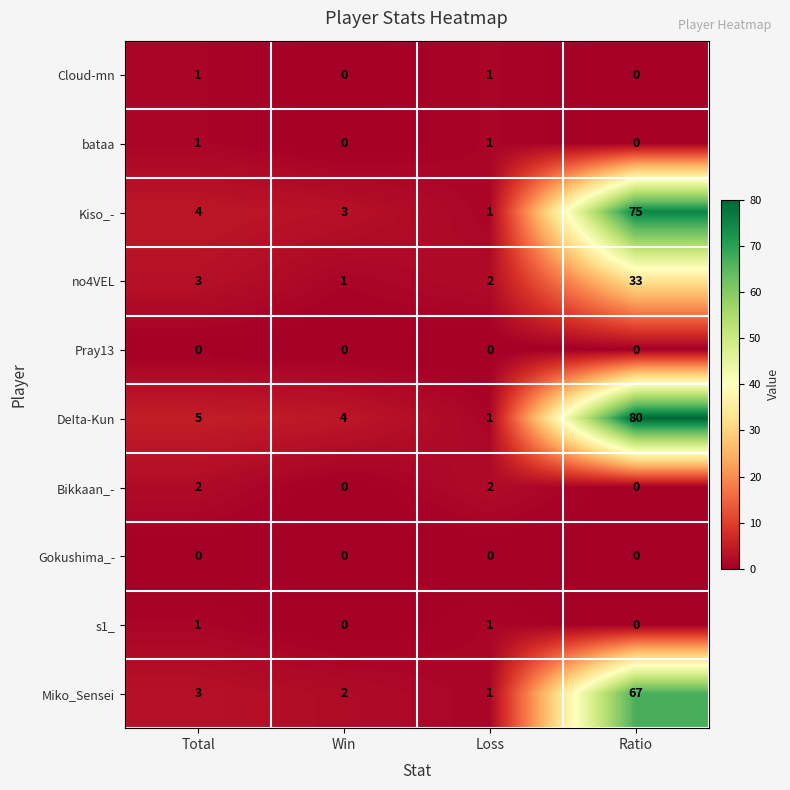

Which series has the largest total across all categories?

DeIta-Kun